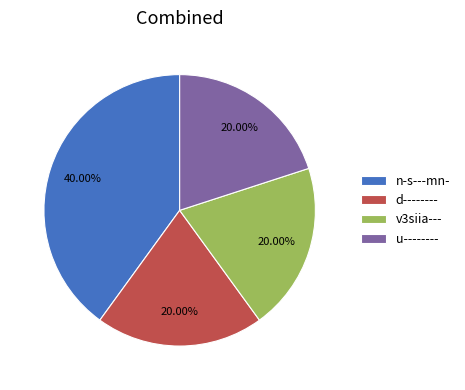

Count the number of slices in the pie.

4